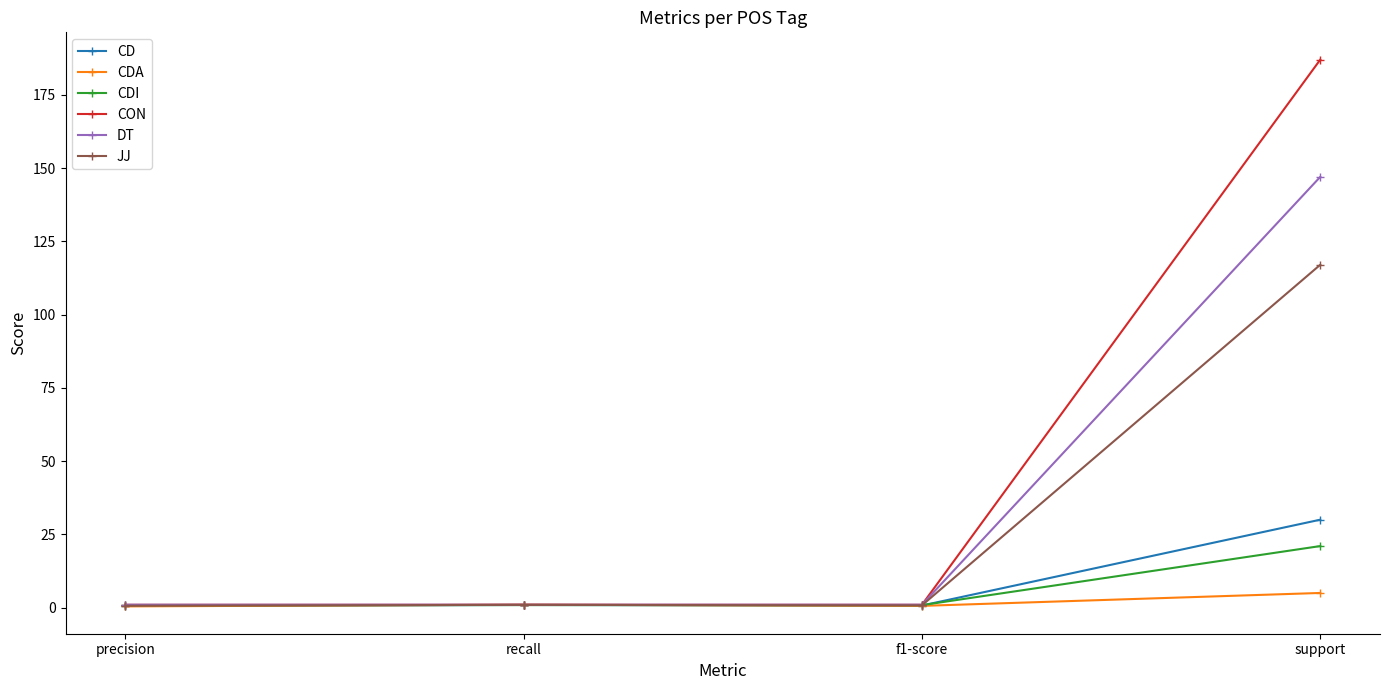

Which series ends up on top after the final intersection of CON and CDA?

CON